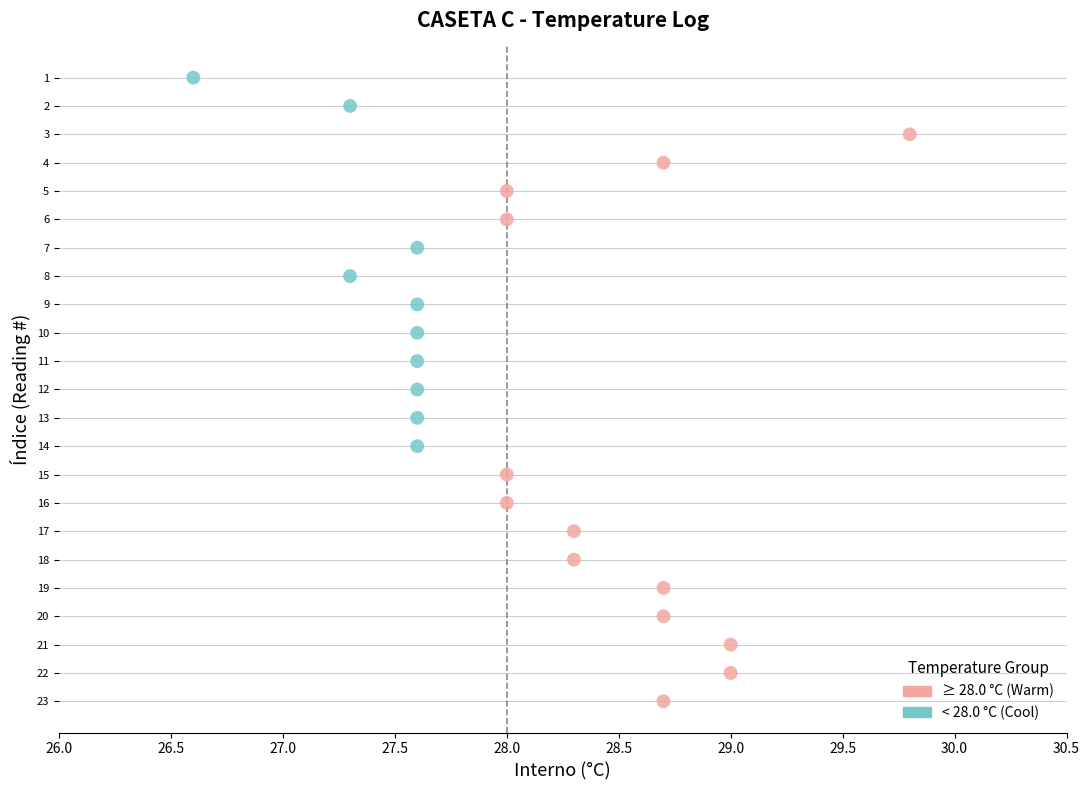

Which series has the largest Y range (max minus min)?

≥ 28.0 °C (Warm)